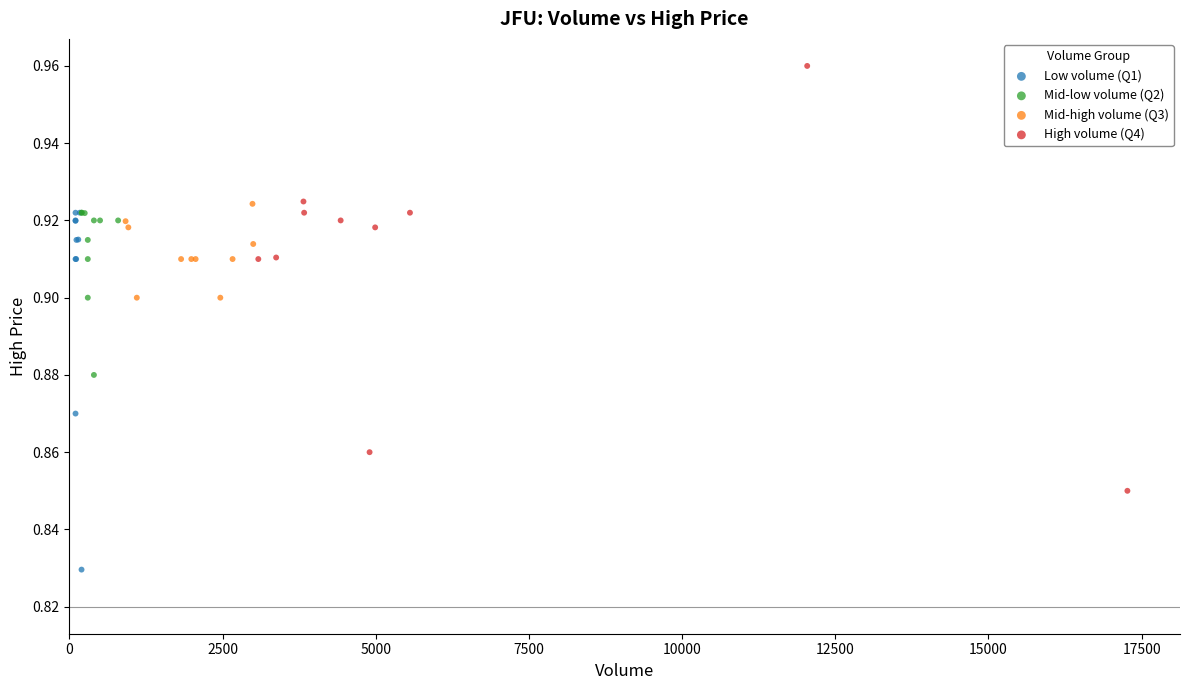

Which series reaches the maximum Y coordinate?

High volume (Q4)